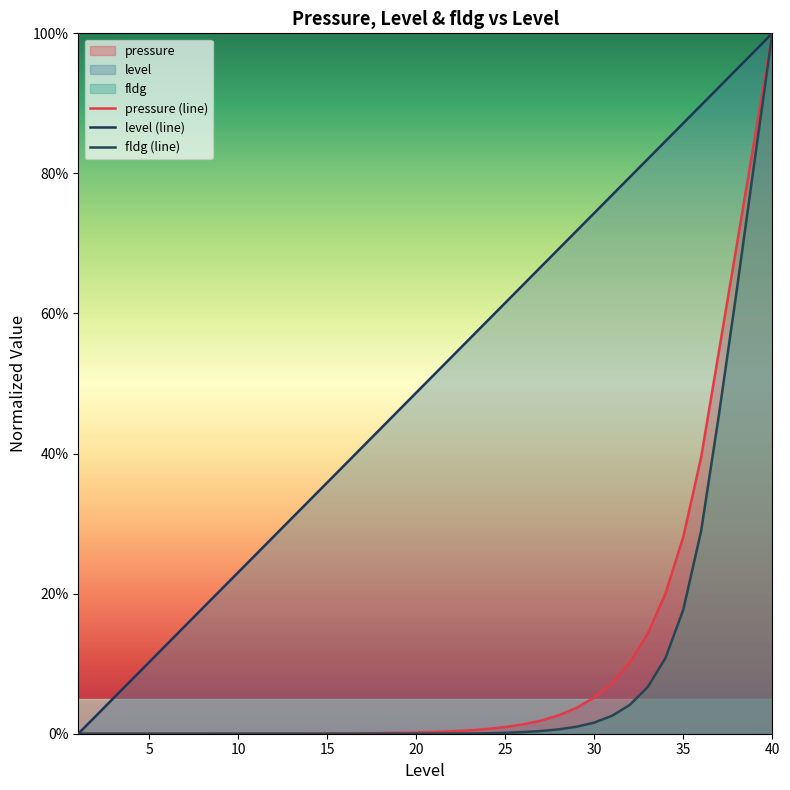

Does the chart display data point markers on the line(s)?

No